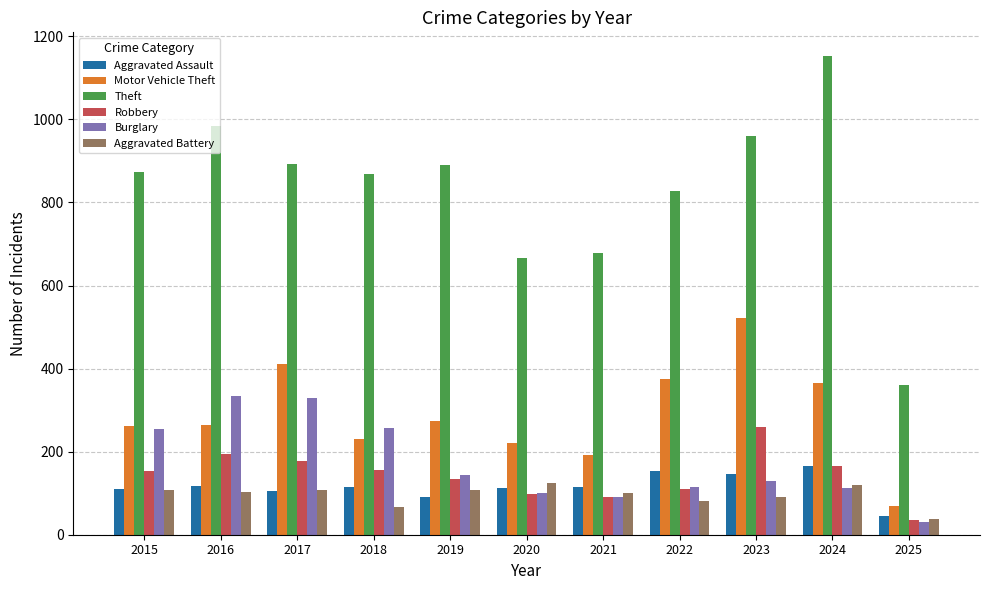

What are all the series names shown in the legend?

Aggravated Assault, Motor Vehicle Theft, Theft, Robbery, Burglary, Aggravated Battery